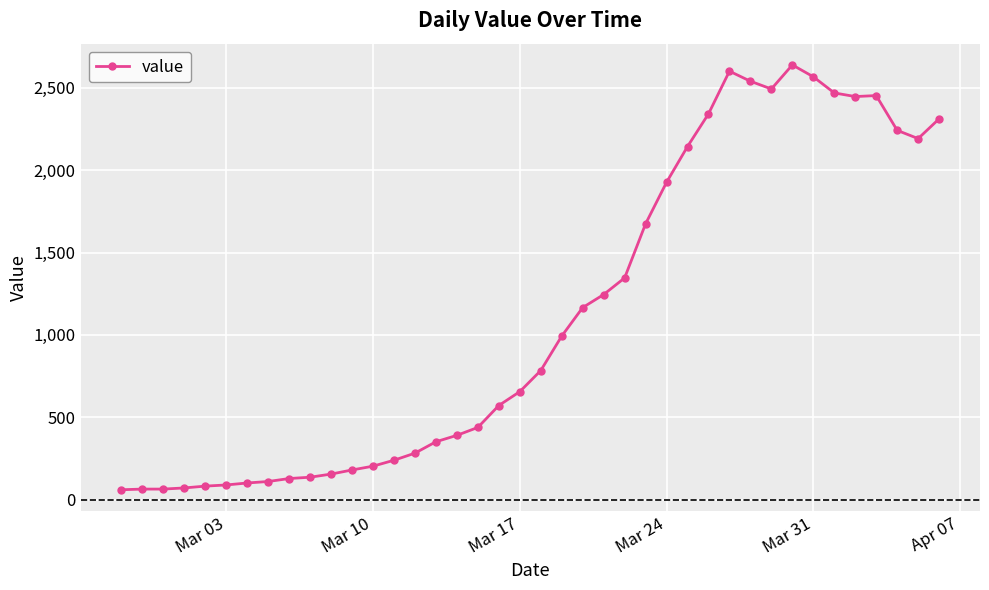

What is the average value?

1124